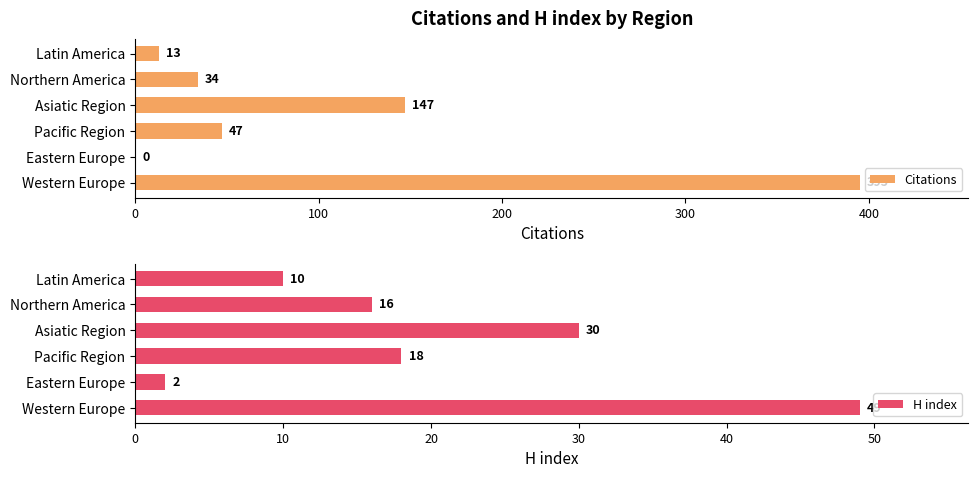

Is it true that Citations equals 34 at Northern America?

True